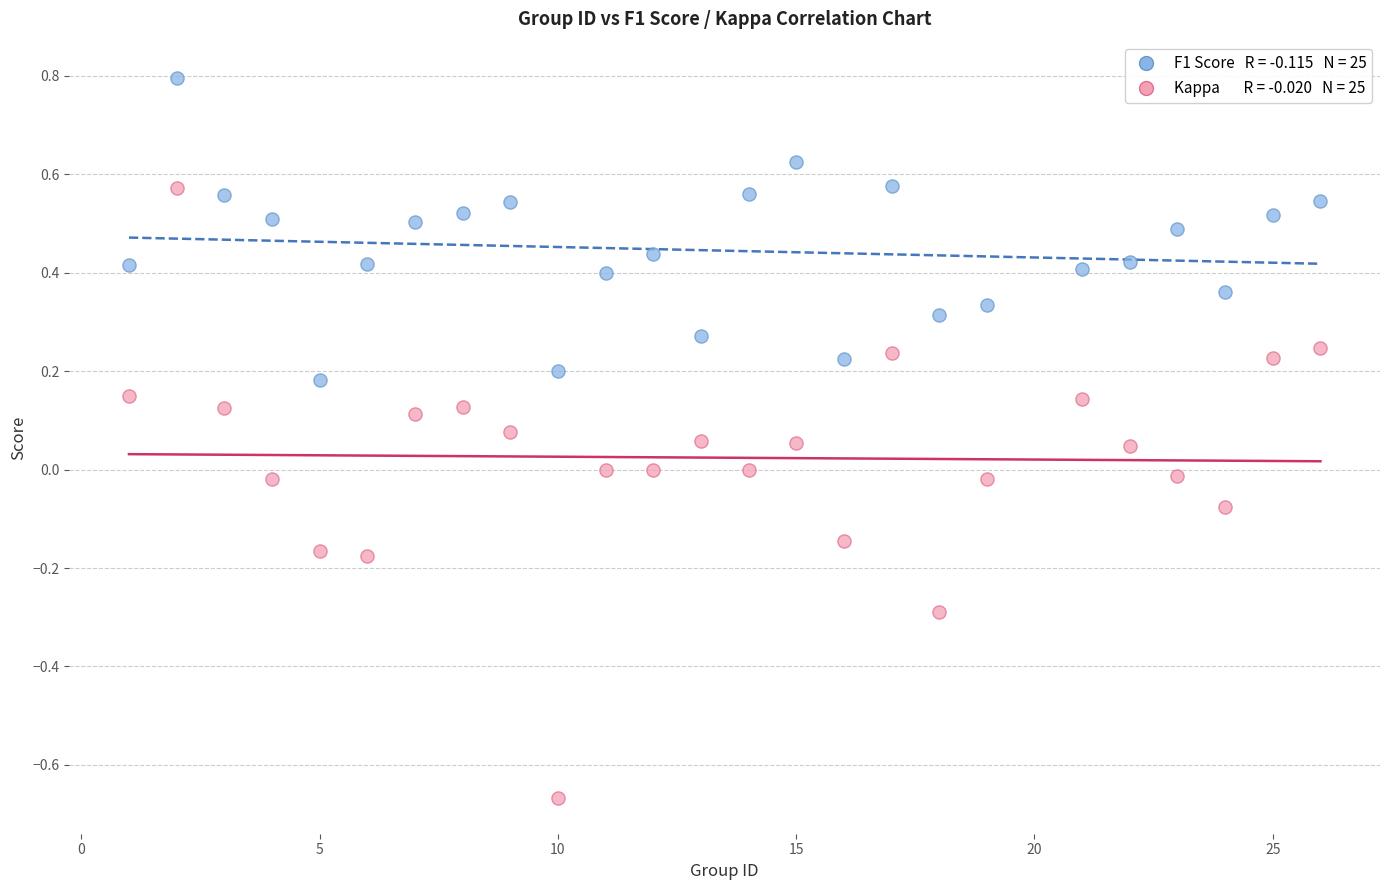

Across all data points, what is the range of X values (max minus min)?

25.0